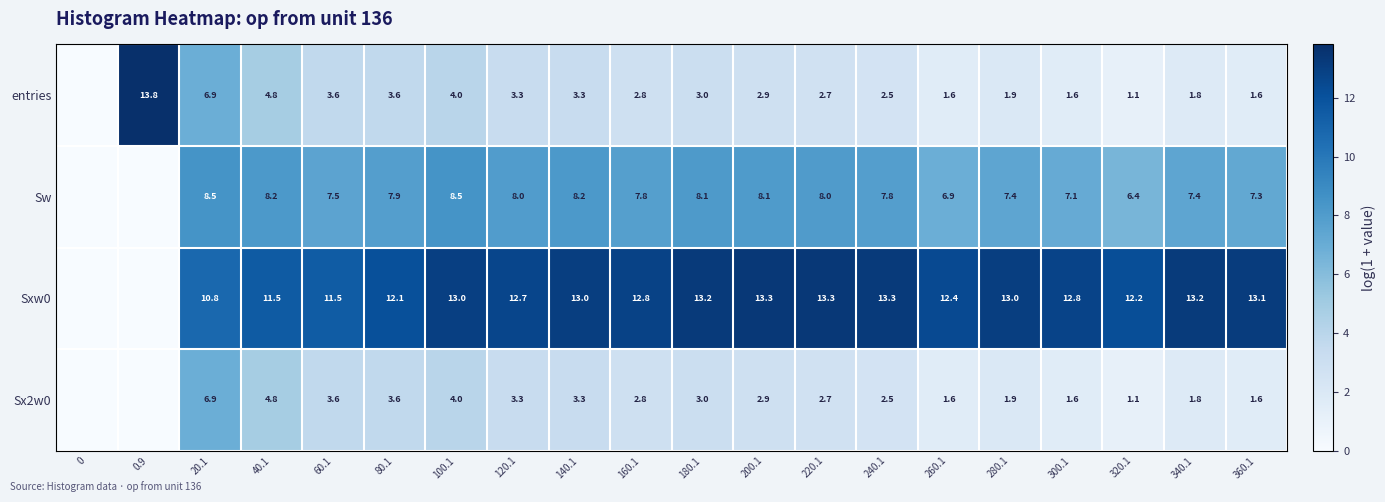

Where is row_2 nearest to the value 6?

20.1